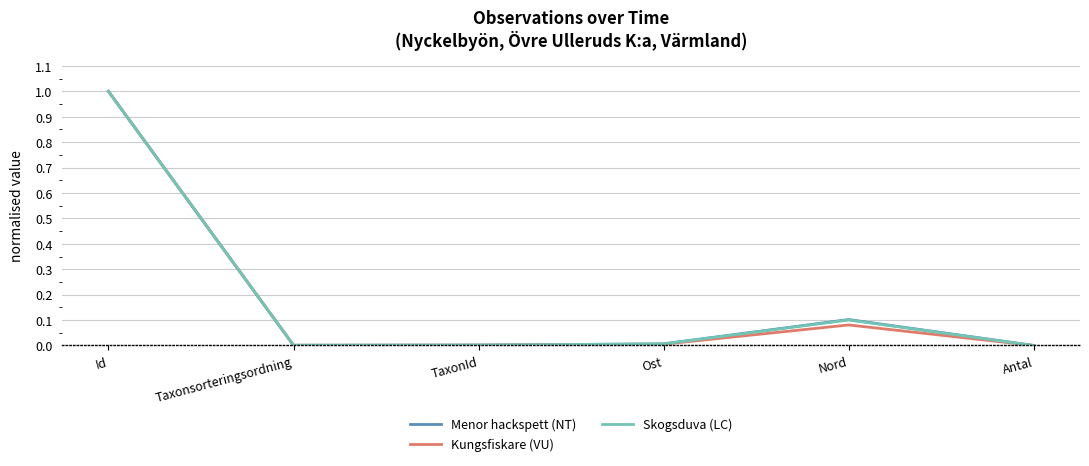

What is the greatest value displayed?

1.0